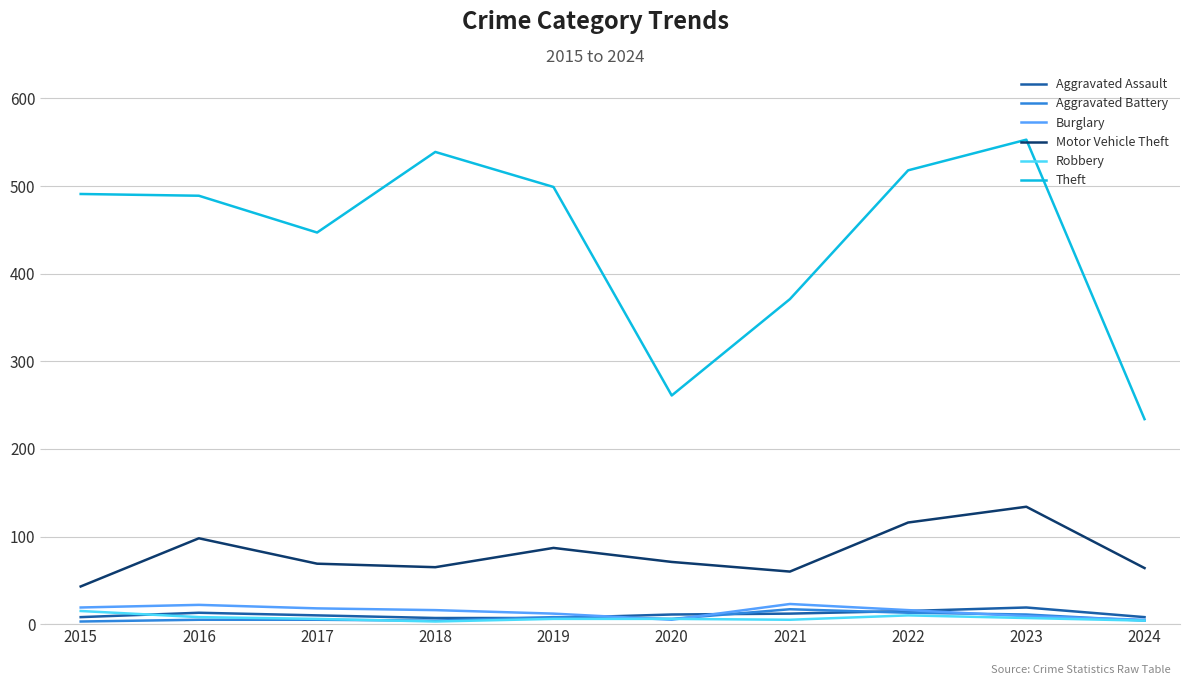

Which series changed the most between 2019 and 2024?

Theft